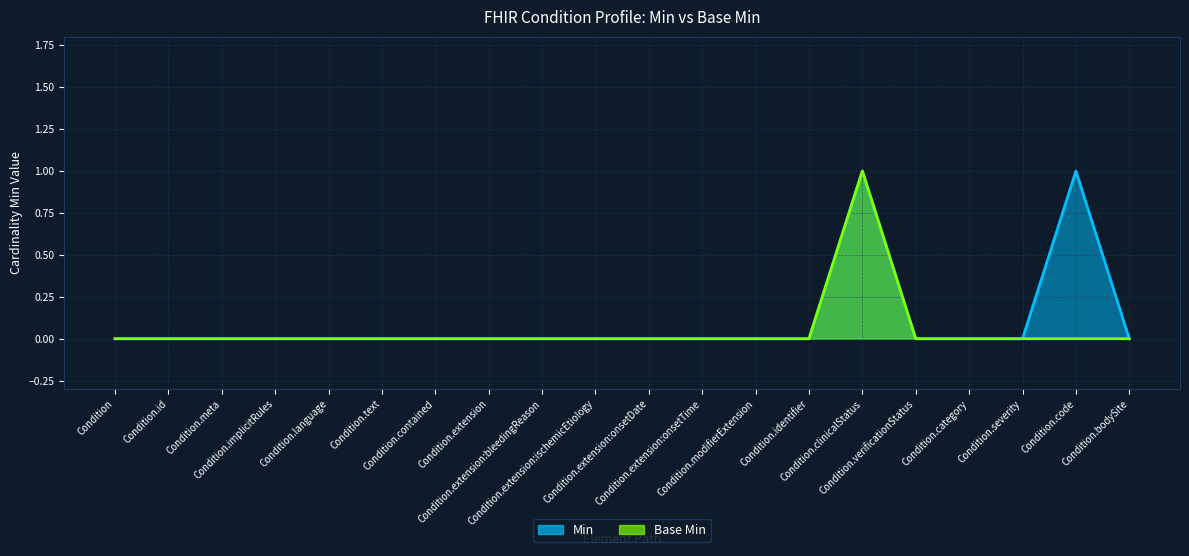

What is the difference between the second highest and minimum values in the Min series?

1